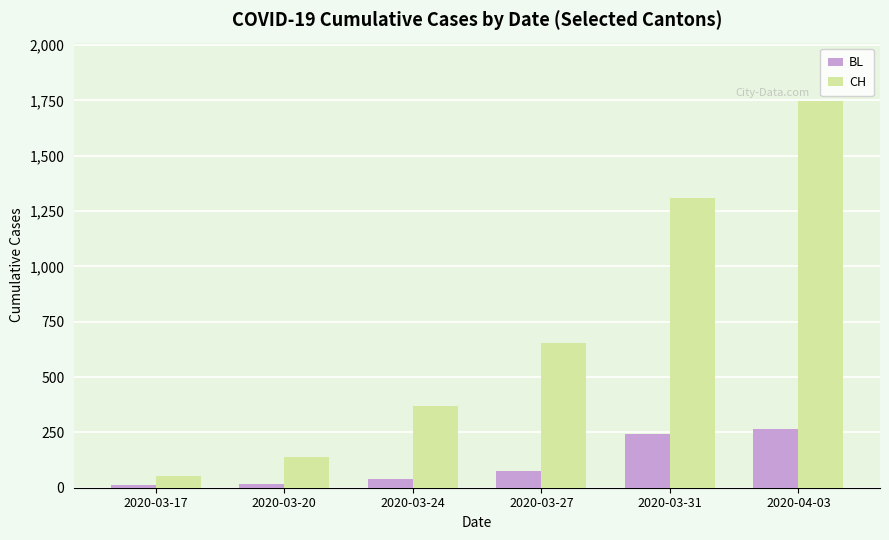

Which category has the highest value across all series?

2020-04-03